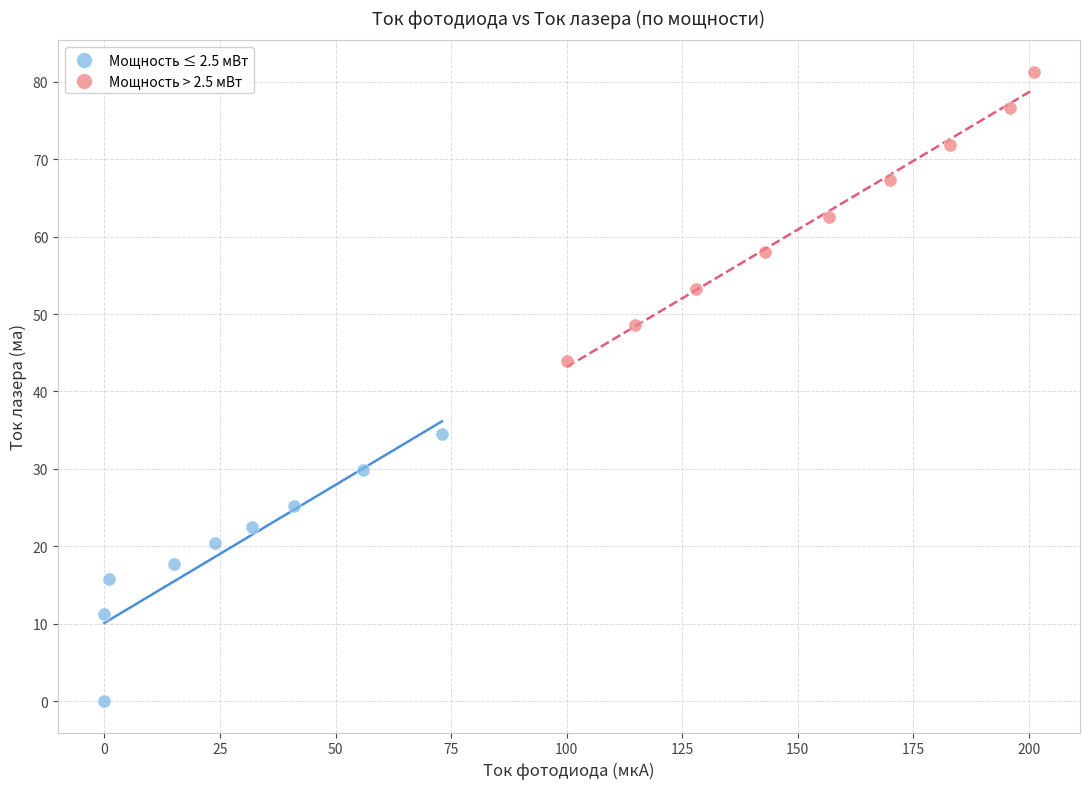

Which series reaches the minimum Y coordinate?

Мощность ≤ 2.5 мВт